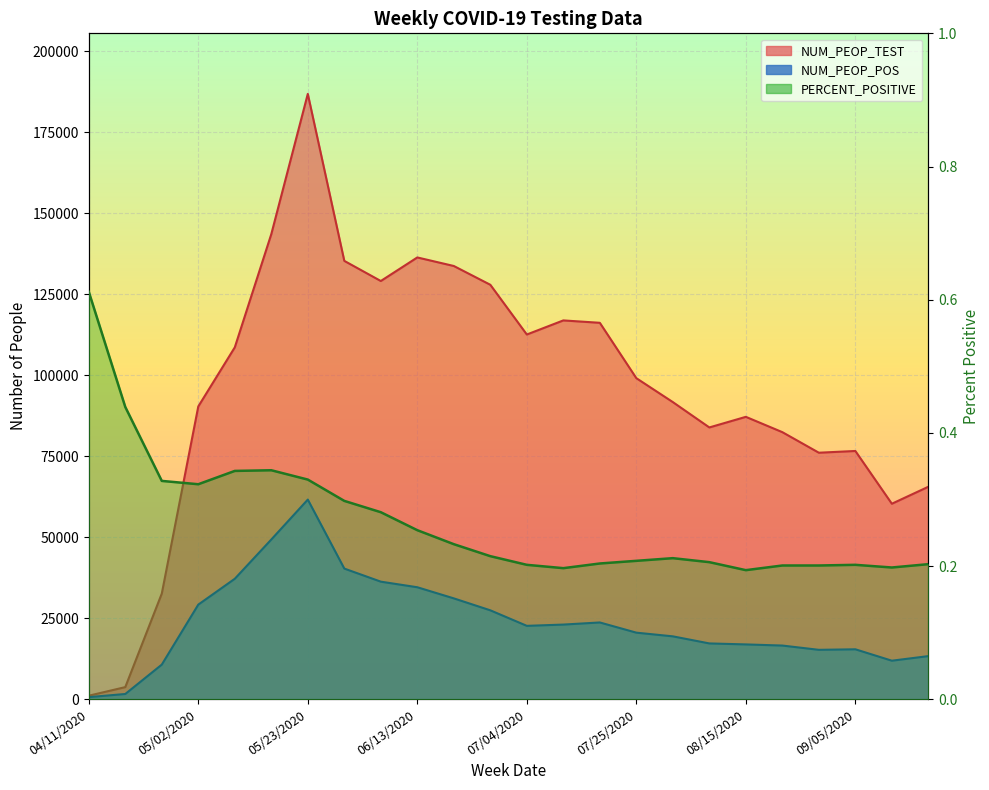

What is the average value of the NUM_PEOP_TEST series?

95760